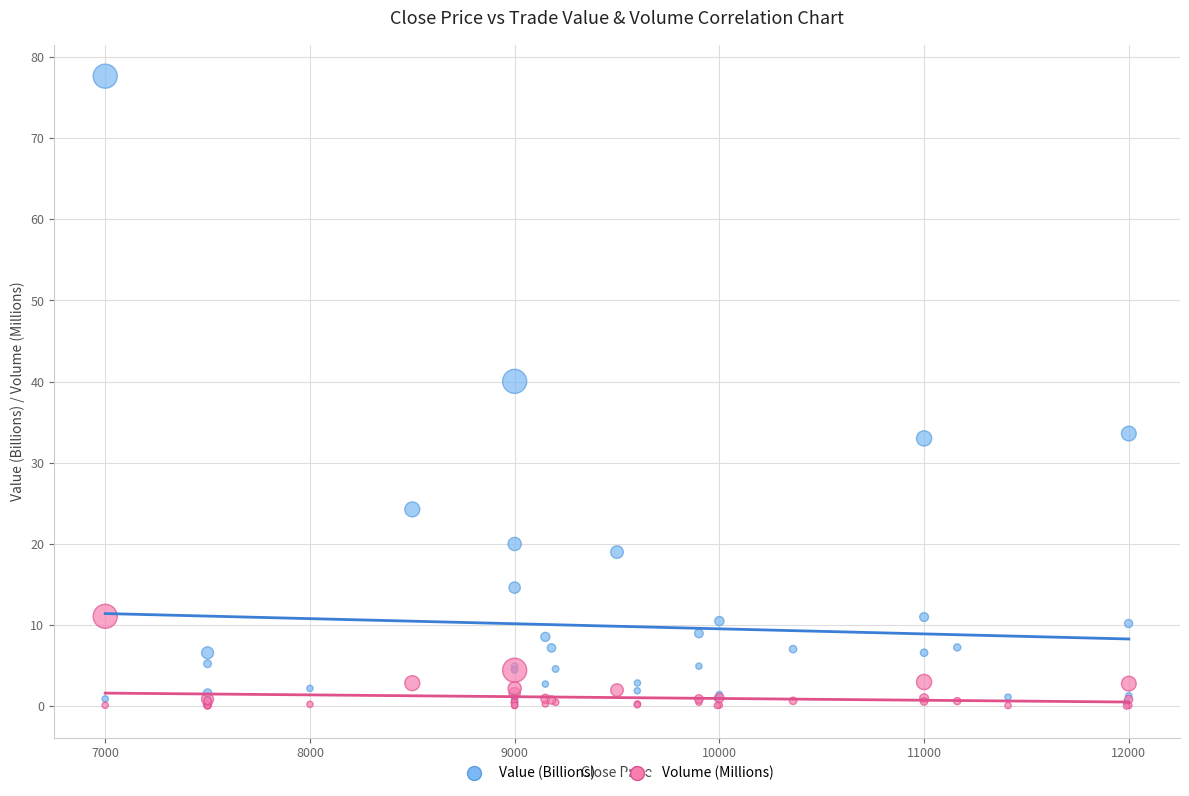

In the Value (Billions) series, what Y value is closest to 38?

40.0